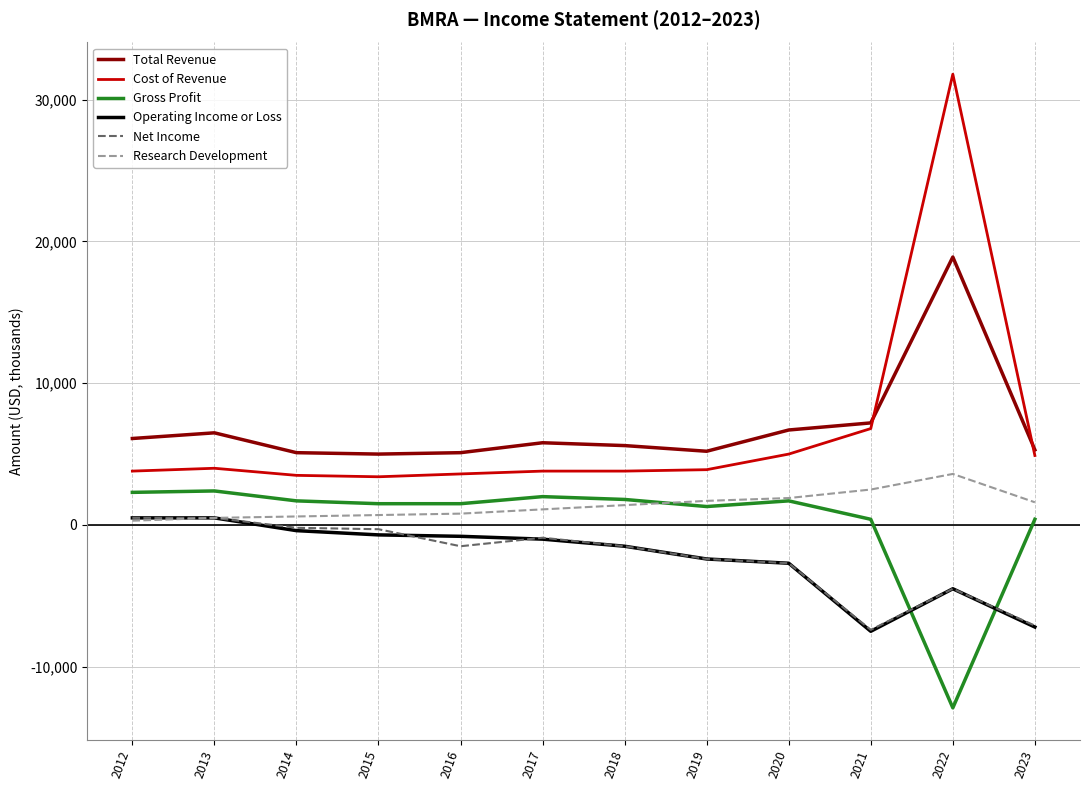

Is the value of Gross Profit at 2023 greater than the value of Total Revenue at 2019?

No